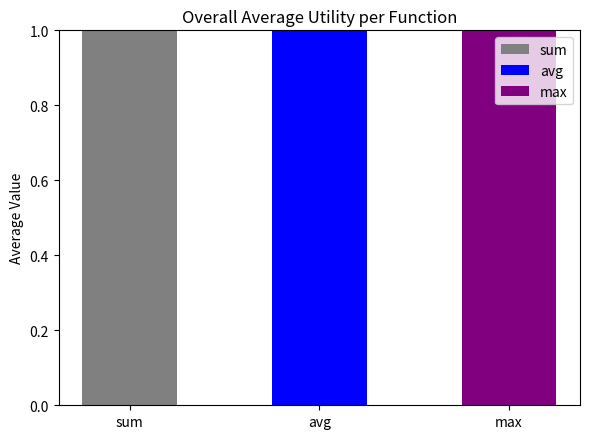

Does the chart contain stacked bars?

No